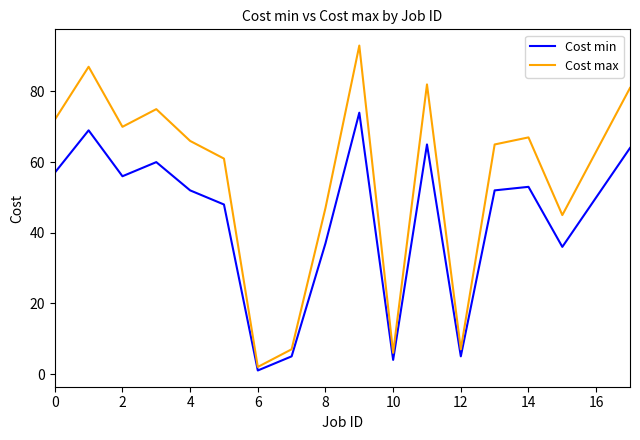

Reading left to right, transcribe all the data shown in this chart.

Cost min: 57	69	56	60	52	48	1	5	37	74	4	65	5	52	53	36	50	64
Cost max: 72	87	70	75	66	61	2	7	47	93	6	82	7	65	67	45	63	81